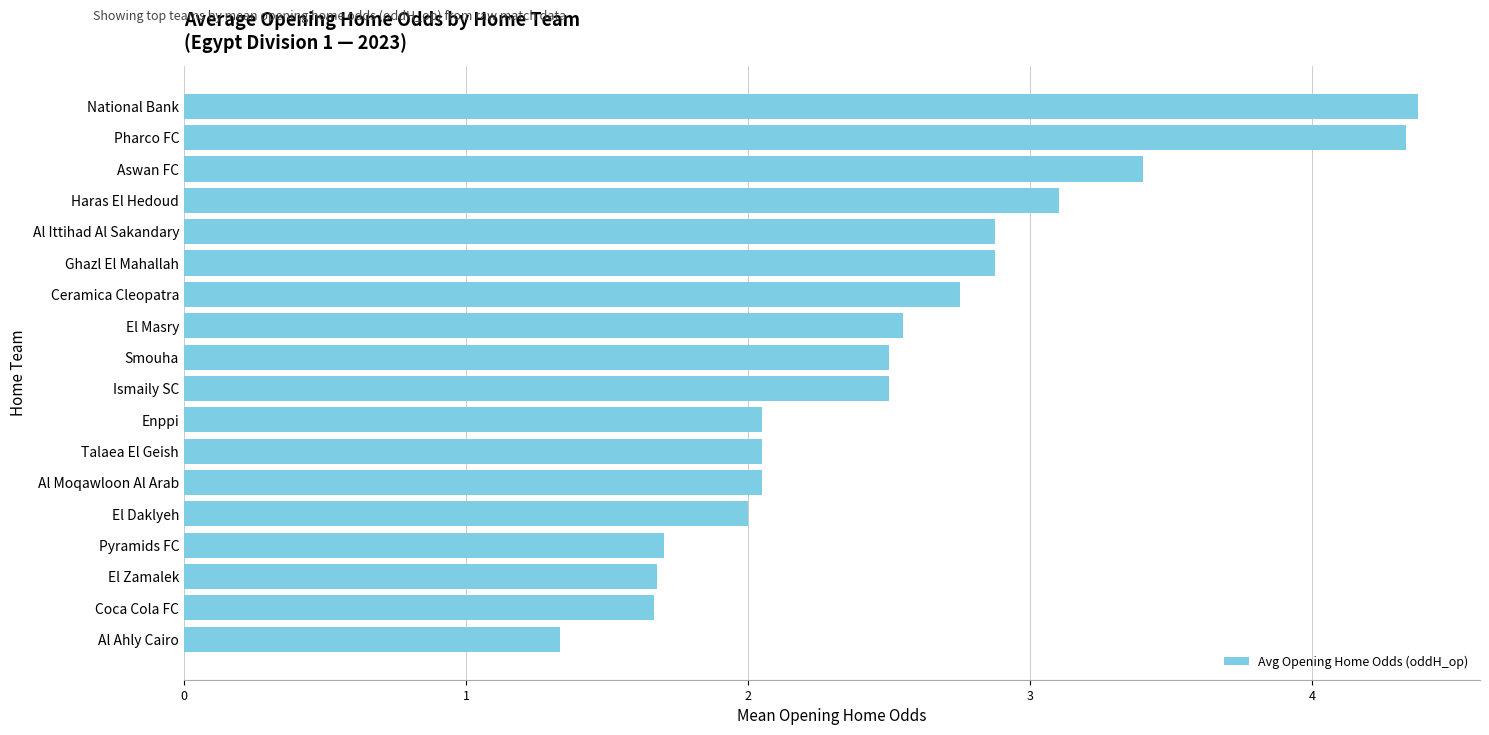

How many series are shown in this chart?

1